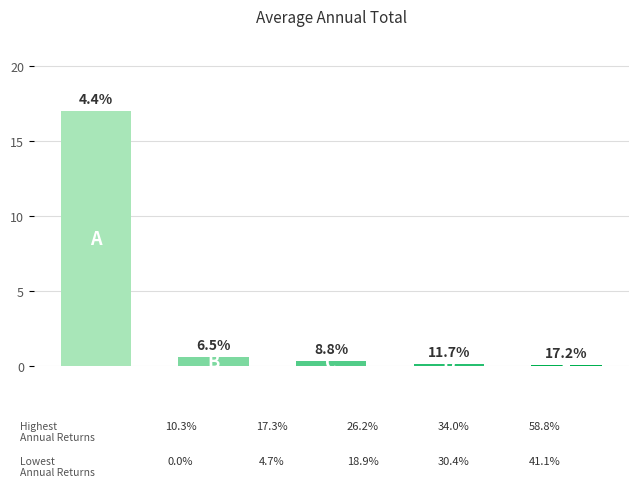

Rank the categories by value from lowest to highest.

4, 3, 2, 1, 0